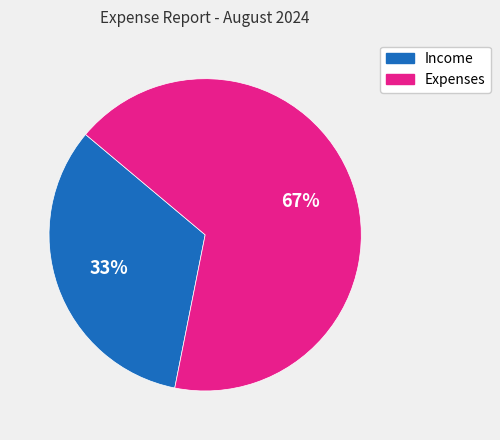

Do Expenses and Income together represent more than half of the pie?

Yes